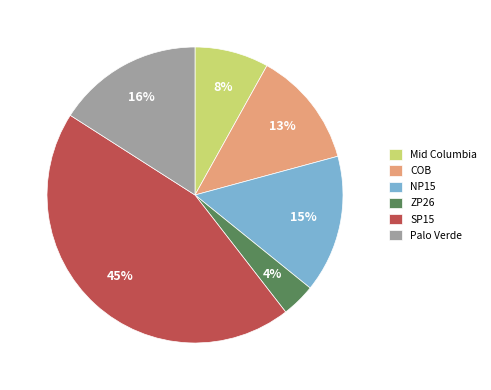

True or false: COB accounts for 13% of the total.

True